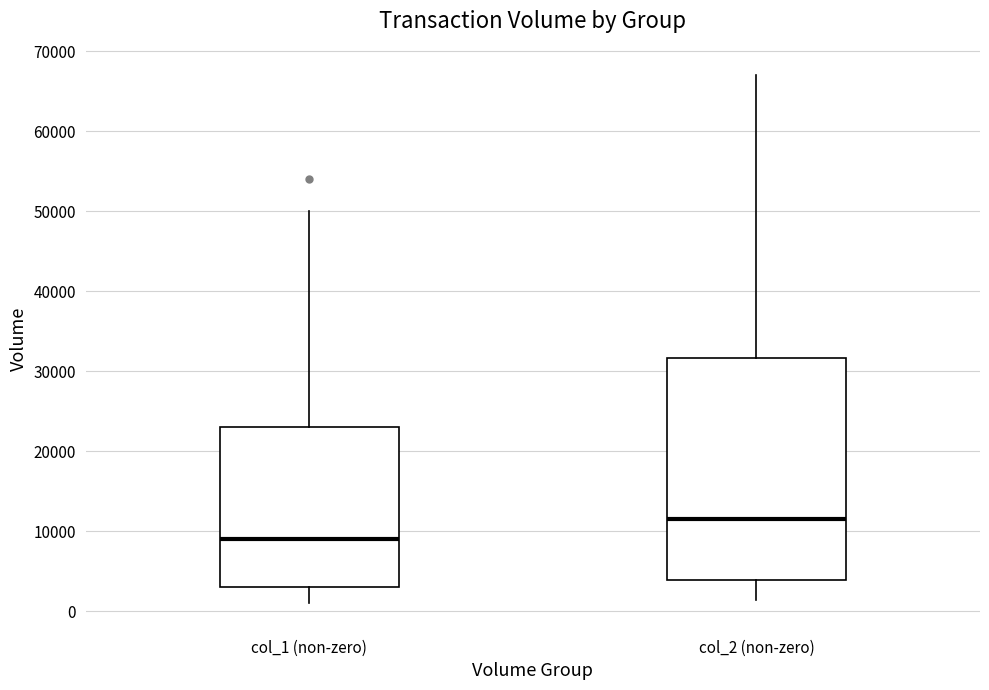

Where does the upper whisker of the box for col_2 (non-zero) end on the y-axis? The values are not printed on the chart, so give them approximately, as read against the axis.

67000